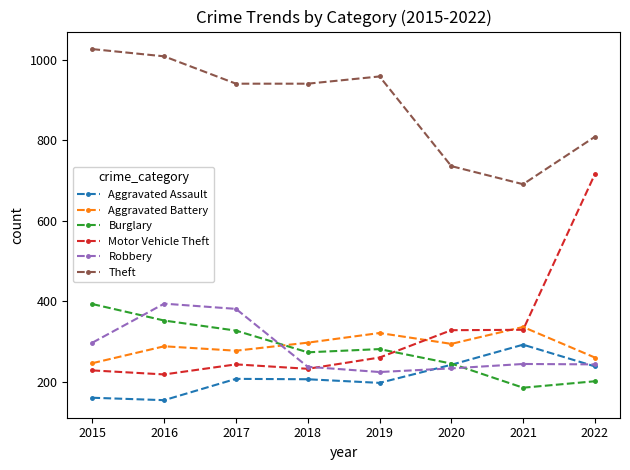

At which category is the sum across all series the highest?

2022